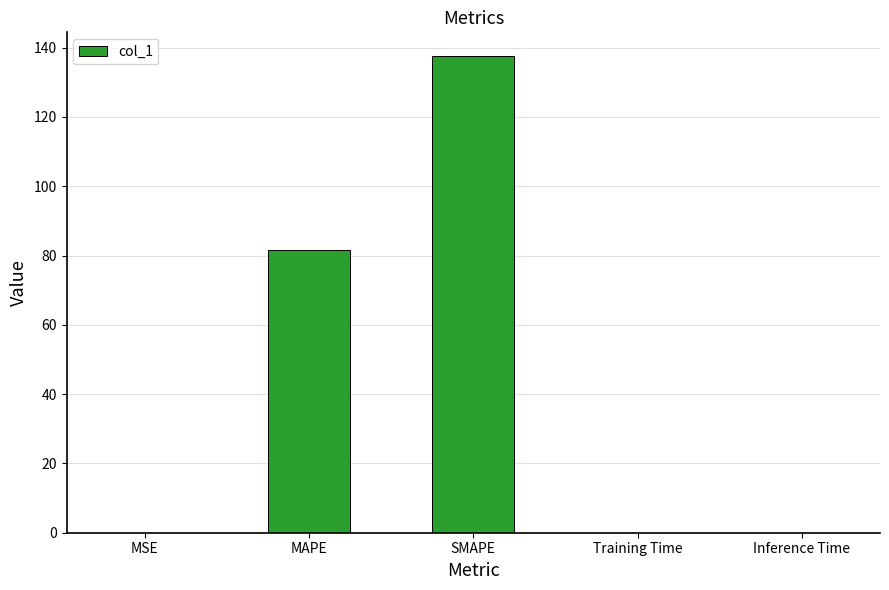

Are the bars horizontal?

No